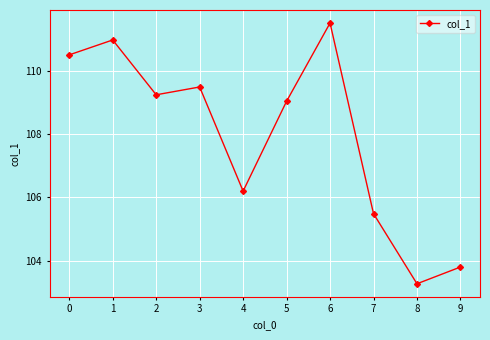

Does the chart display data point markers on the line(s)?

Yes